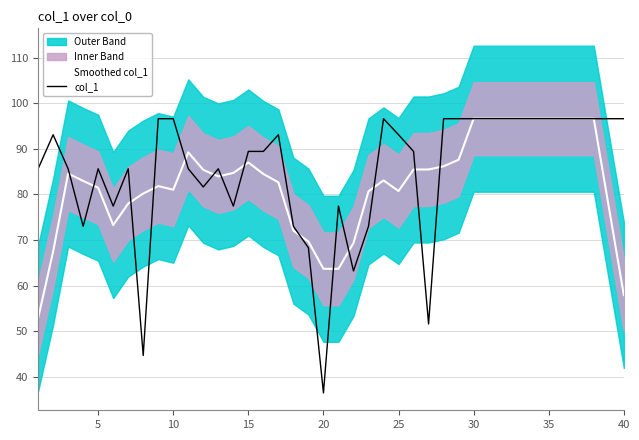

What are all the series names shown in the legend?

Smoothed col_1, col_1